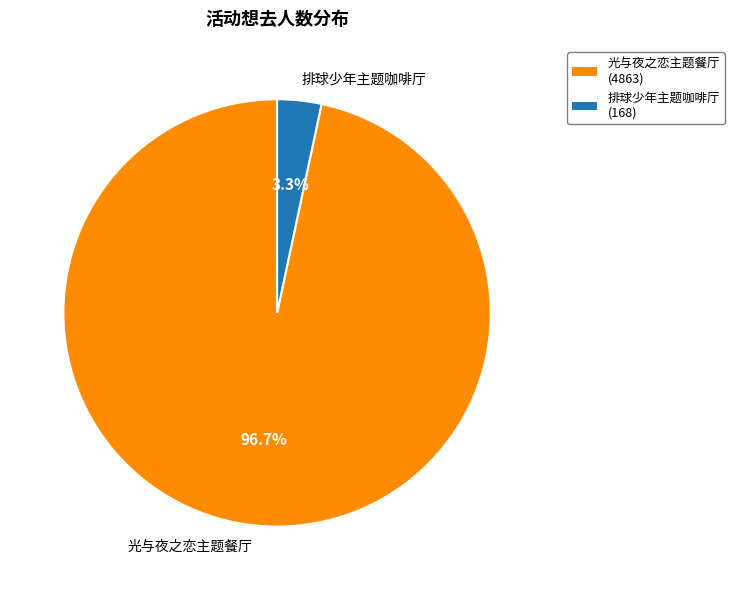

Is there any slice that represents more than half of the pie?

Yes